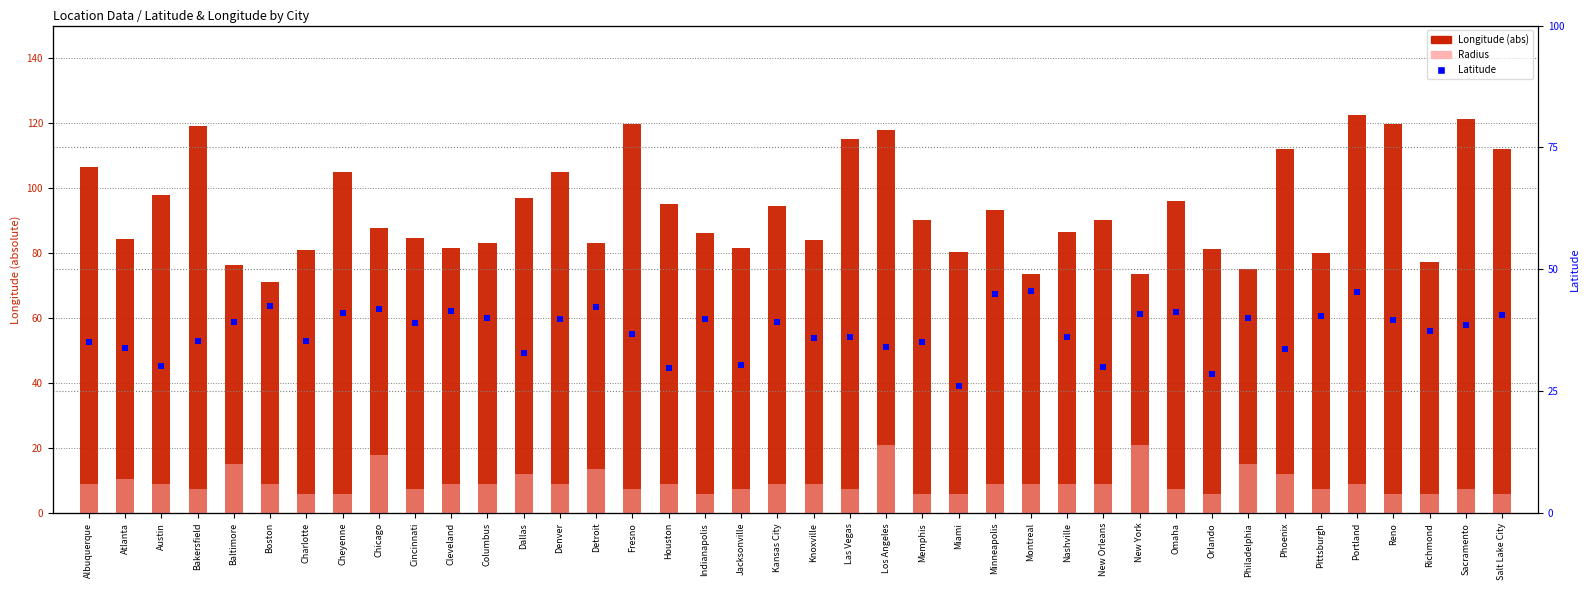

Which series contains the highest Y value?

Longitude (abs)